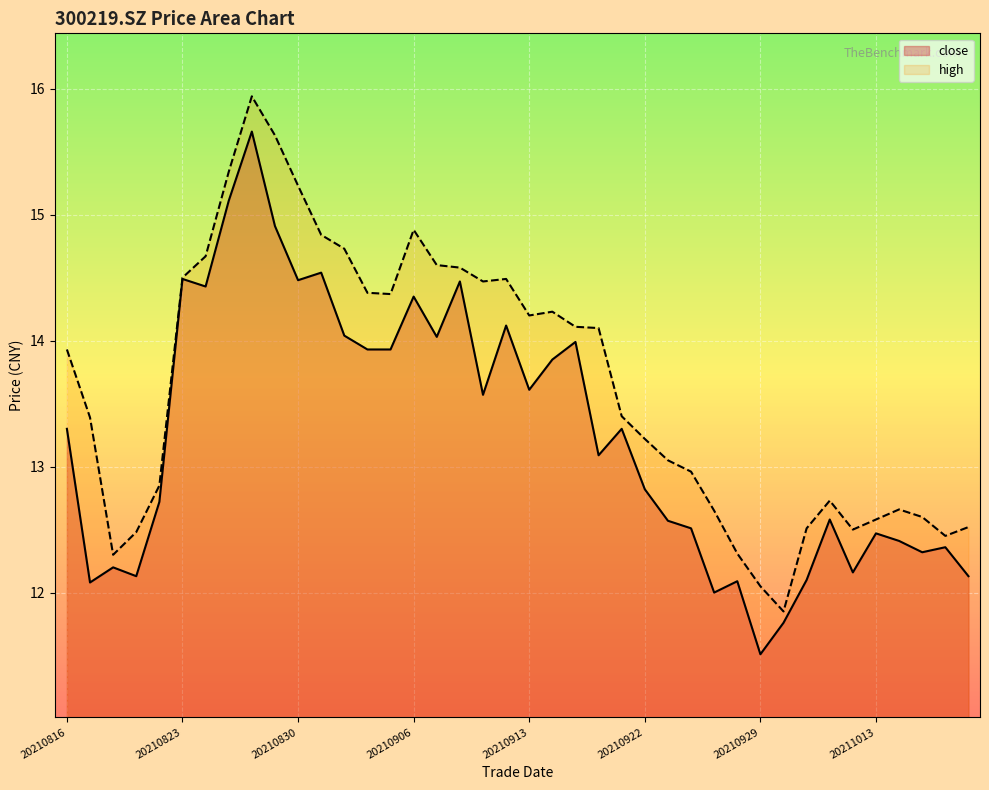

Is the value of high at 20210820 greater than the value of close at 20211008?

Yes